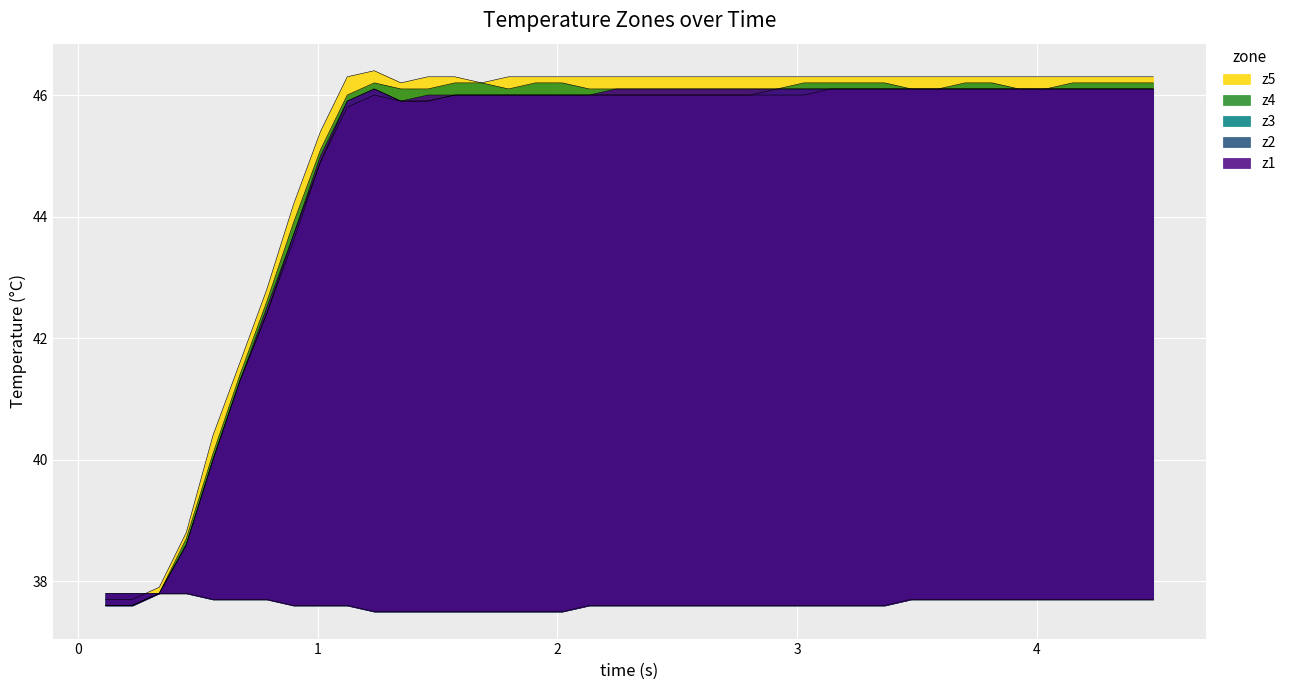

The z5 series shows 74.6 at 12. True or false?

False